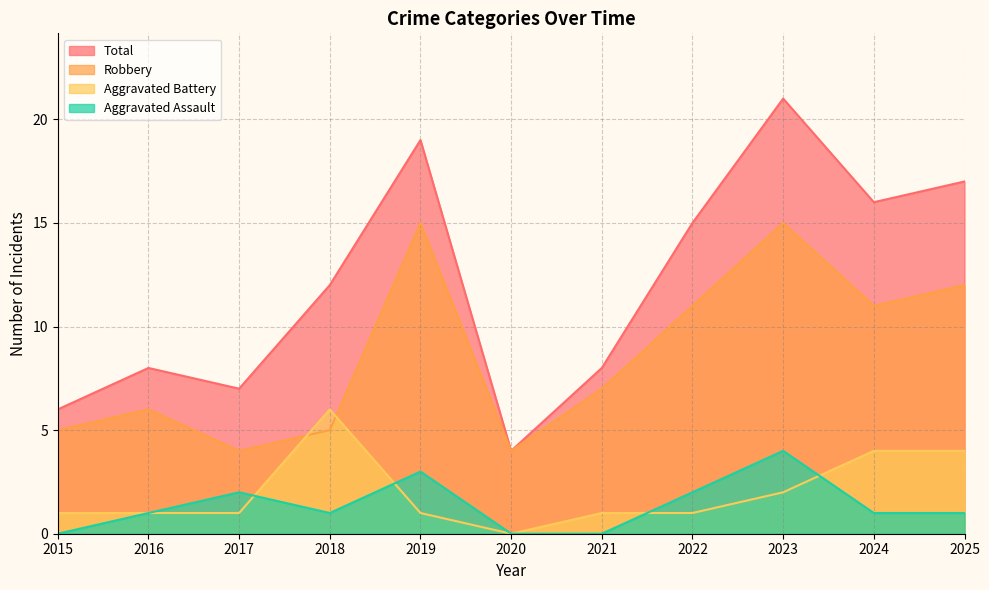

How many lines are shown in the chart?

4